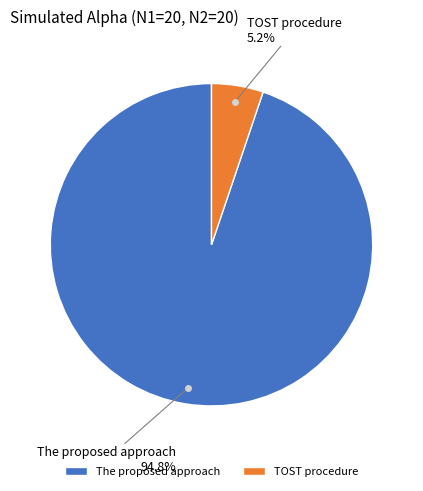

The The proposed approach slice represents 86% of the pie. True or false?

False